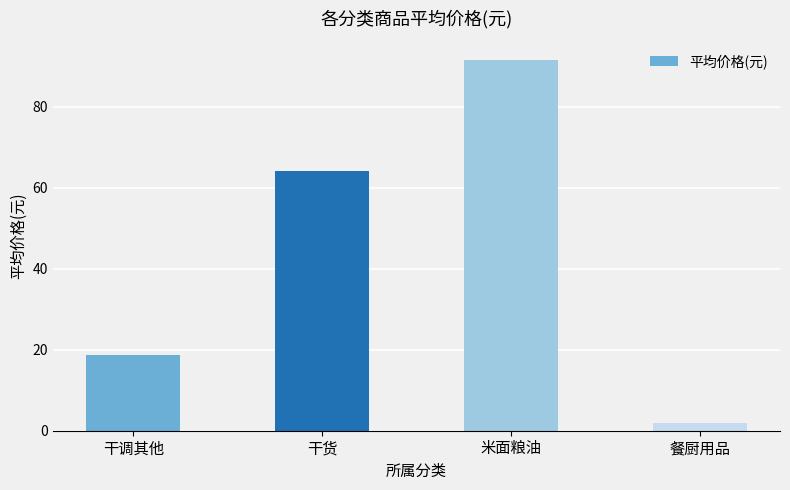

True or false: the data shows 64.2 at 干货.

True